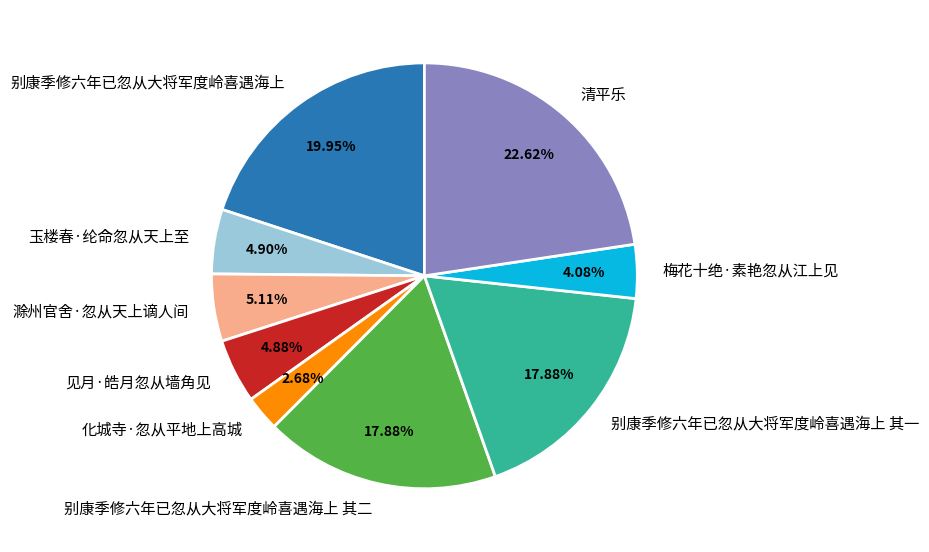

To the nearest percent, what is the difference between the largest and smallest slice percentages?

20%